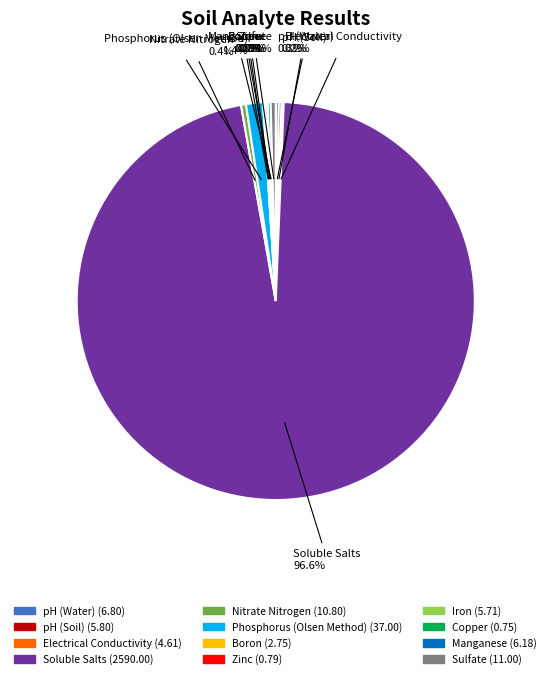

What is the largest slice in the pie chart?

Soluble Salts